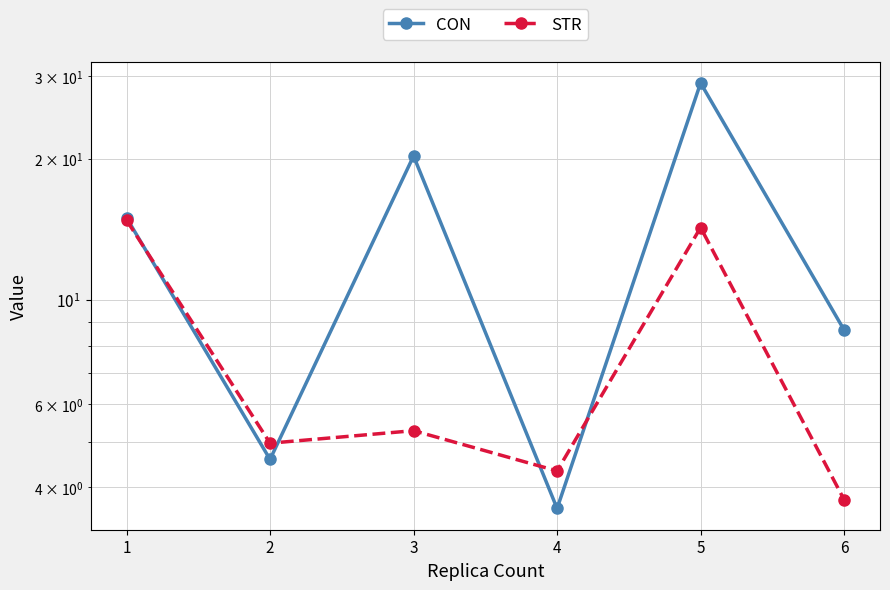

What is the difference between the maximum and minimum values in the CON series?

25.4